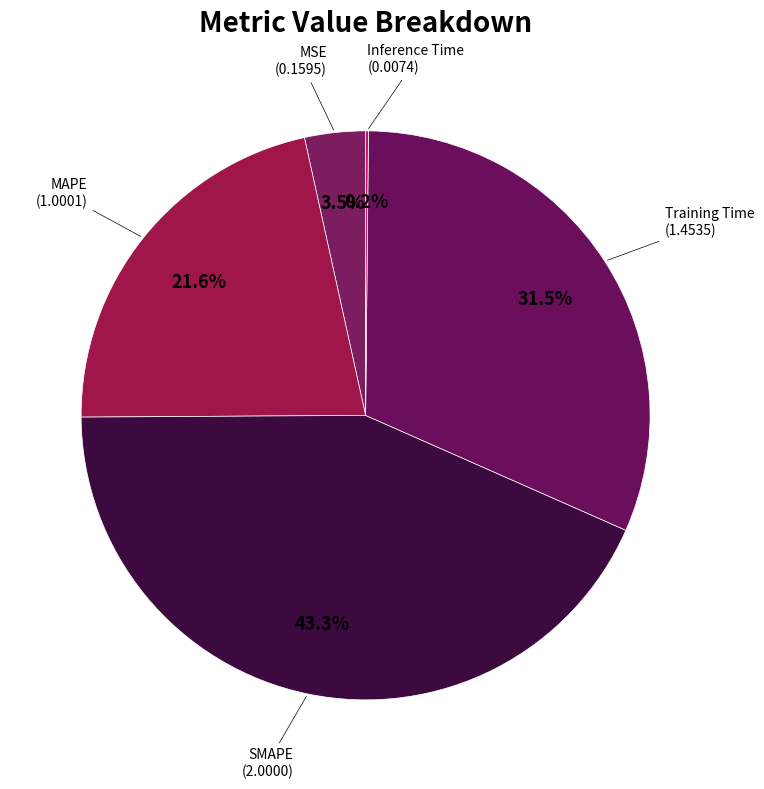

What is the ratio of the value at MAPE to the value at SMAPE?

0.5